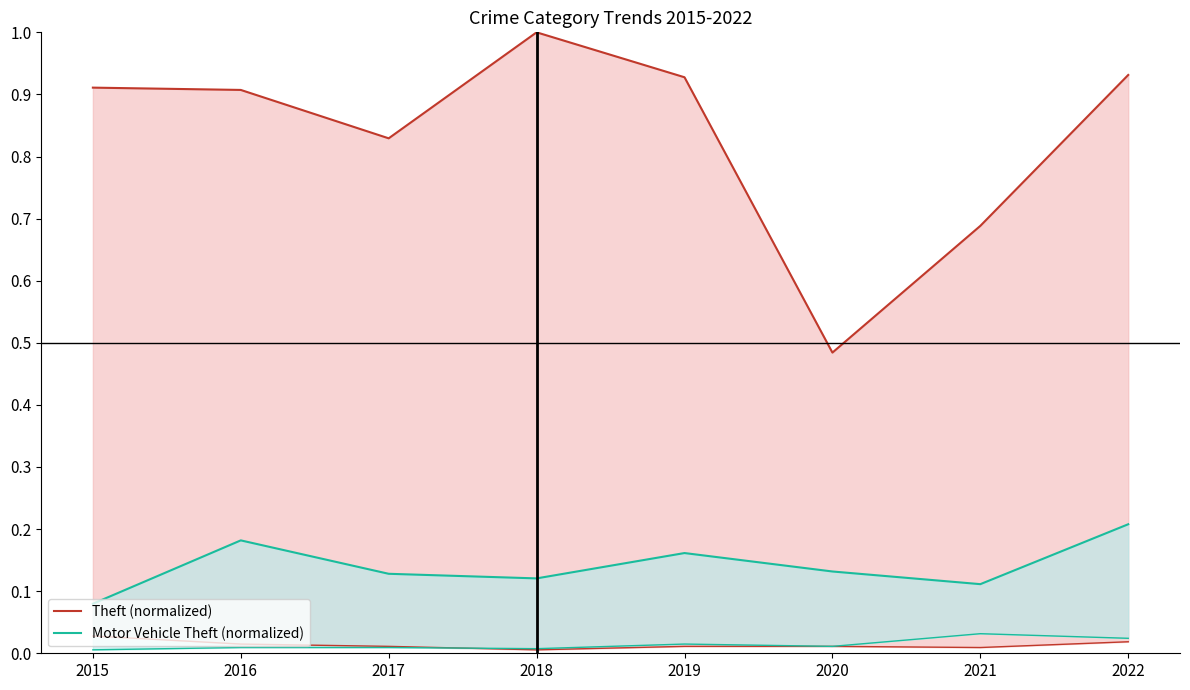

Which category has the lowest value in the Theft (line) series?

2020